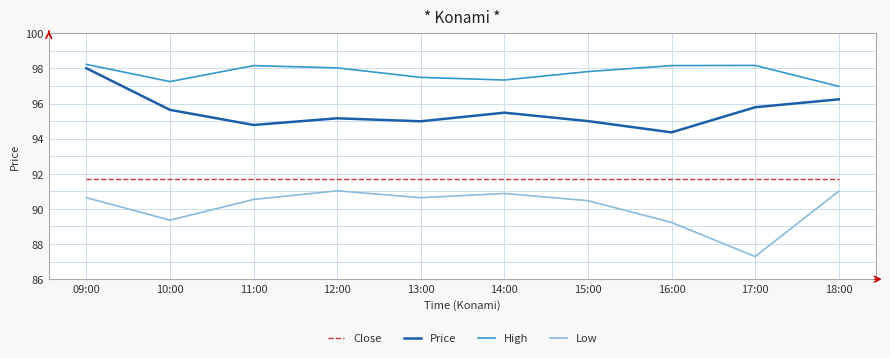

At which label is Low closest to 89?

16:00